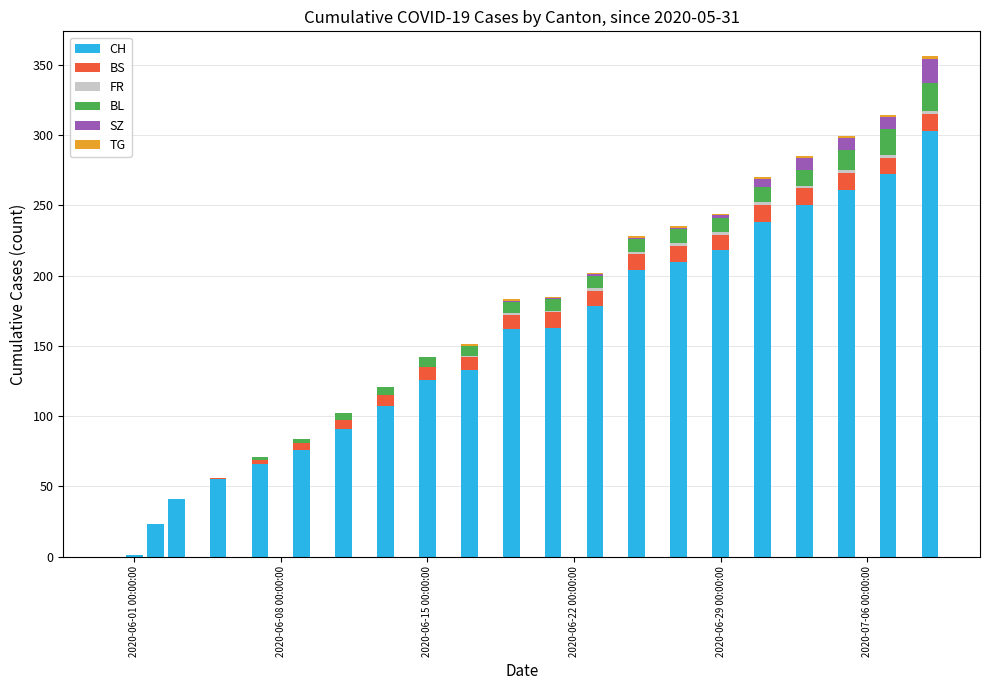

What is the highest value of the CH series?

303